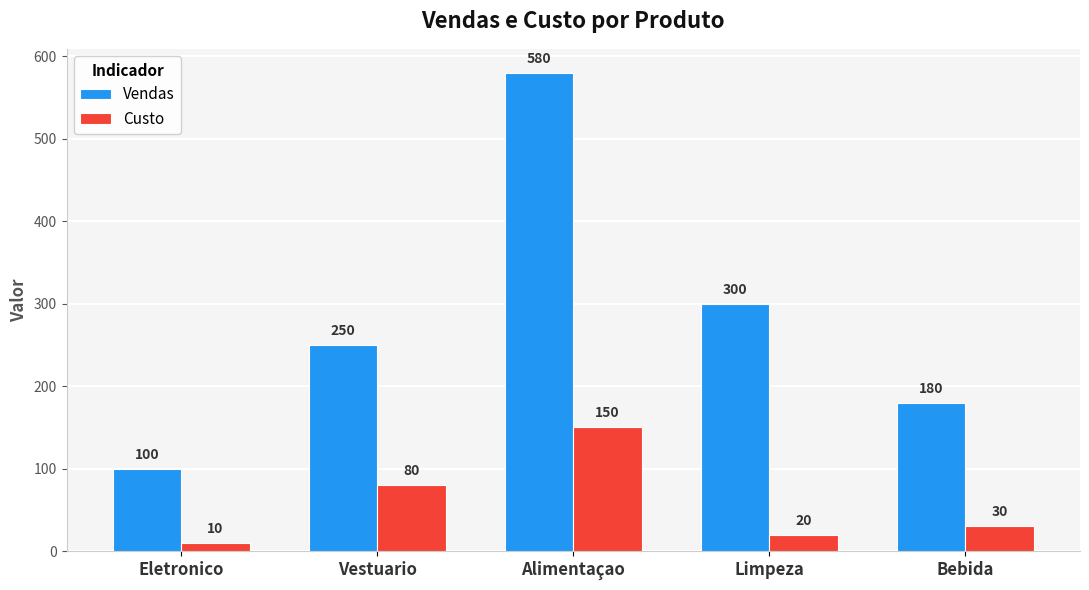

Does the chart contain stacked bars?

No